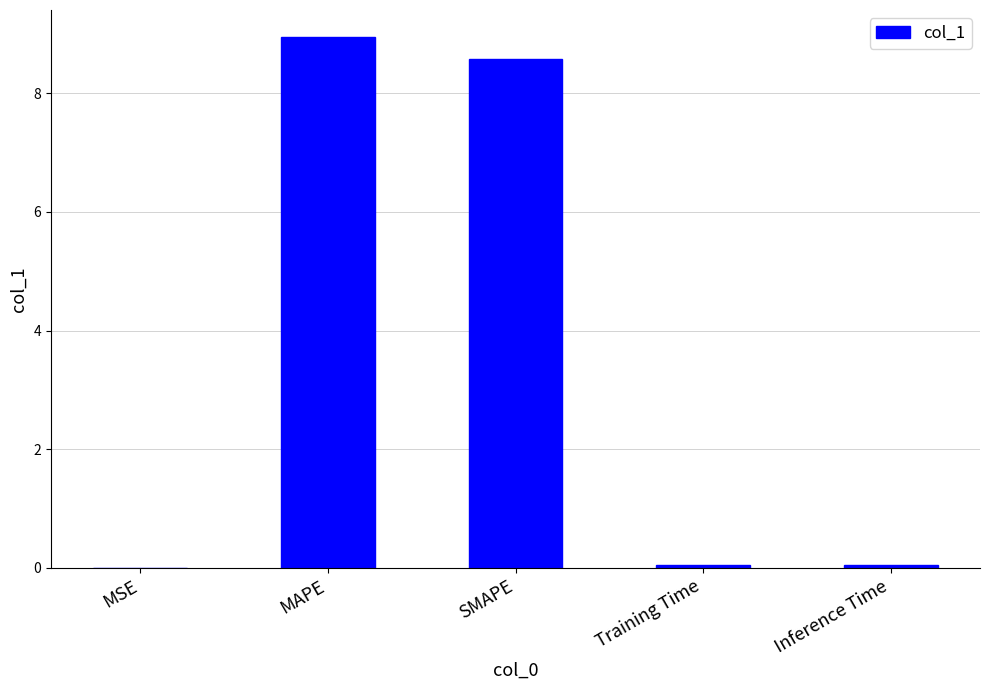

Does the chart contain stacked bars?

No